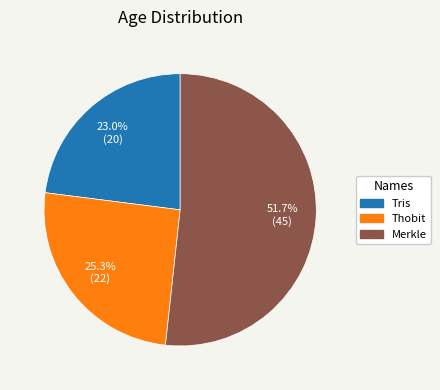

To the nearest percent, what is the average slice percentage?

33%